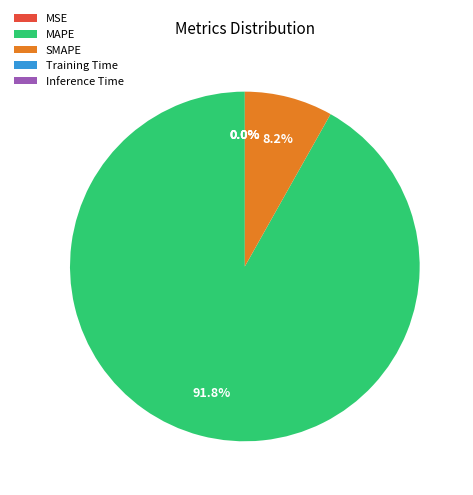

Is the sum of SMAPE and MAPE greater than half?

Yes